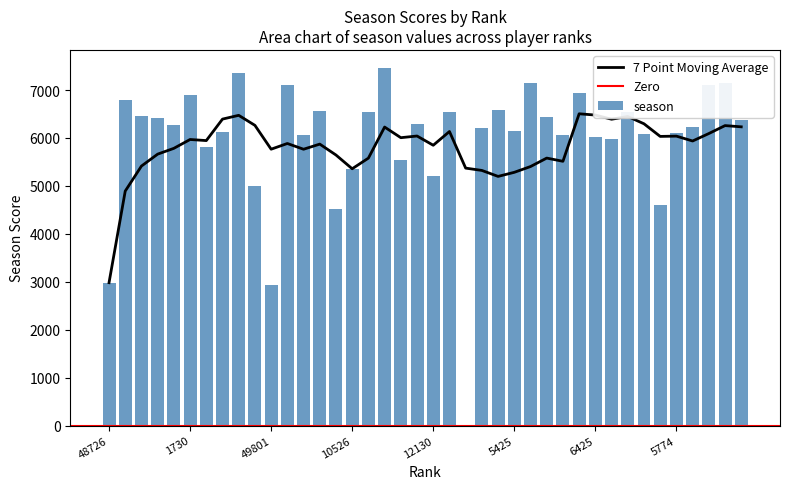

Reading left to right, transcribe all the data shown in this chart.

48726=2981	2051=6803	3512=6458	3755=6410	4570=6269	1730=6891	7287=5809	5664=6118	361=7354	13903=4994	49801=2928	1031=7102	6200=6052	3019=6558	20474=4525	10526=5346	3060=6549	111=7464	8734=5550	4394=6297	12130=5208	3134=6532	0=0	4984=6210	2858=6592	5425=6148	923=7139	3571=6444	6115=6063	1578=6939	6425=6025	6686=5981	3062=6548	6038=6074	18972=4600	5774=6105	4847=6227	1005=7115	914=7141	3966=6368